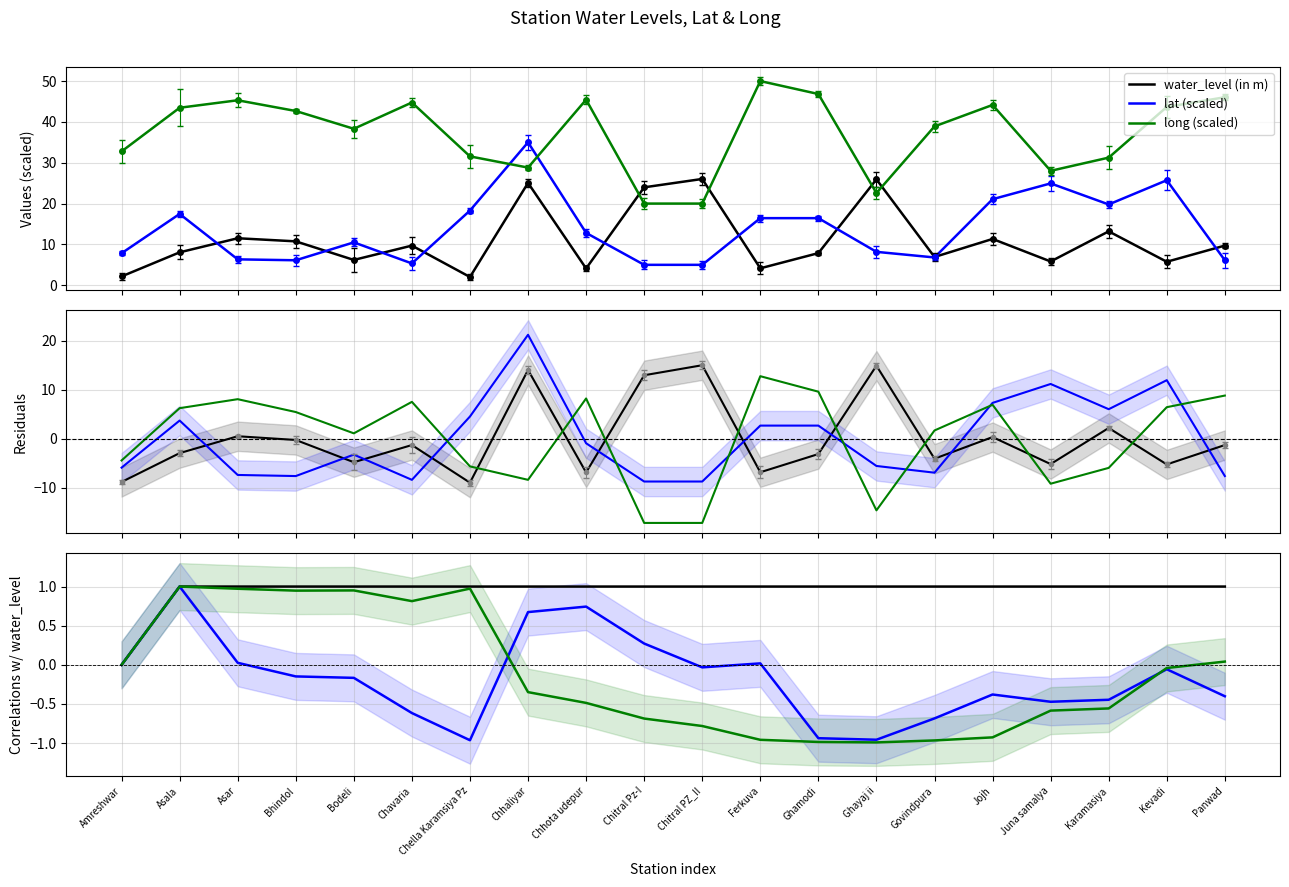

After their last crossing, which series has the higher values: water_level (in m) or lat?

water_level (in m)